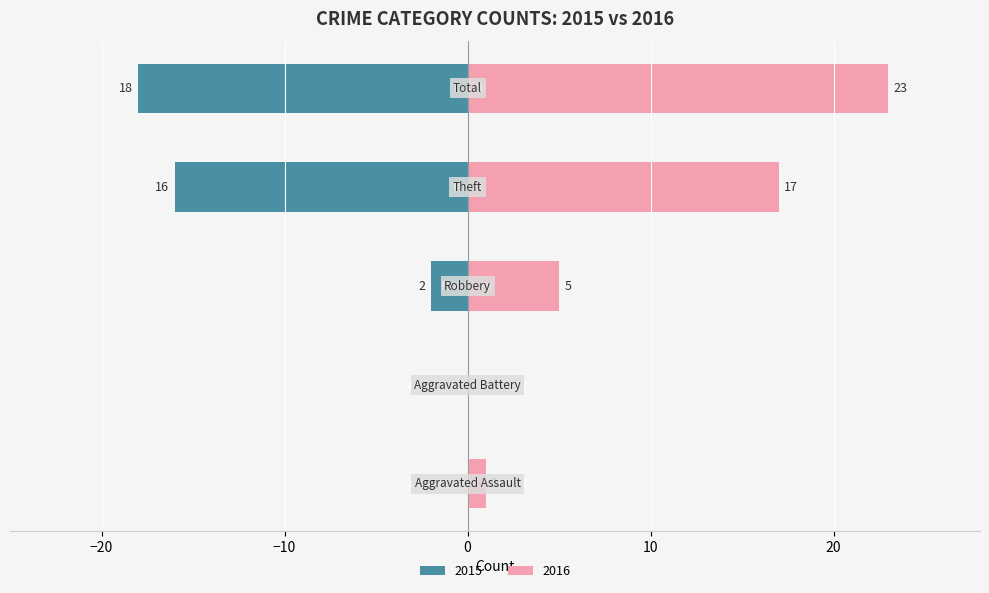

Is it true that Without Coverage equals 2 at Aggravated Assault?

False